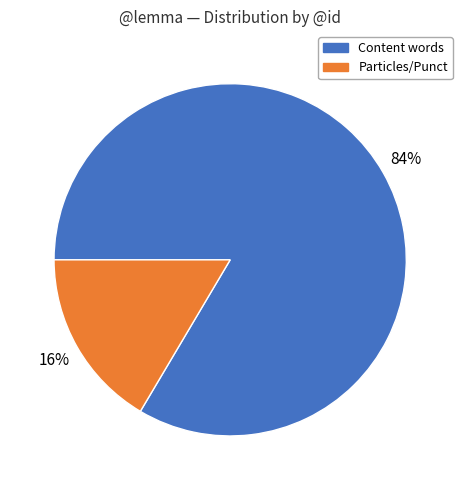

Which category has the biggest portion of the pie?

Content words